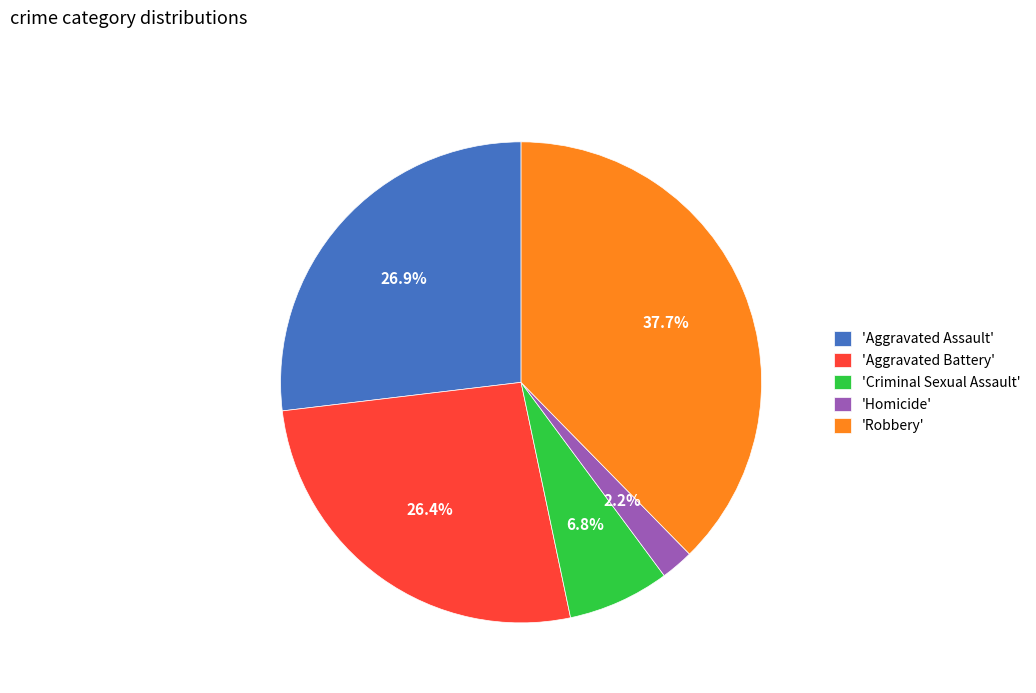

What percentage do 'Homicide' and 'Criminal Sexual Assault' together represent?

9.0%